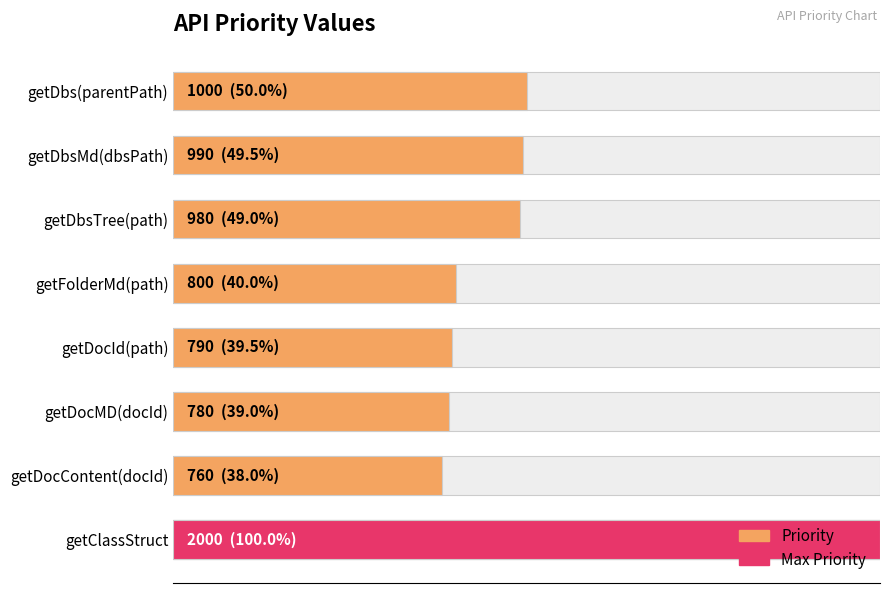

How many data points does each series have?

8